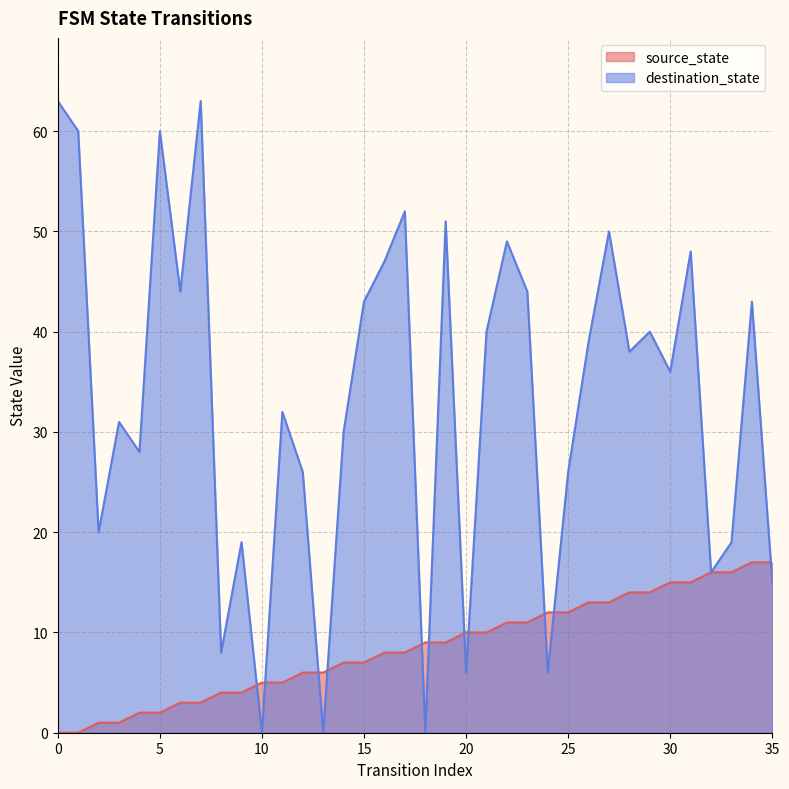

The value of source_state at 10 is 5. True or false?

True